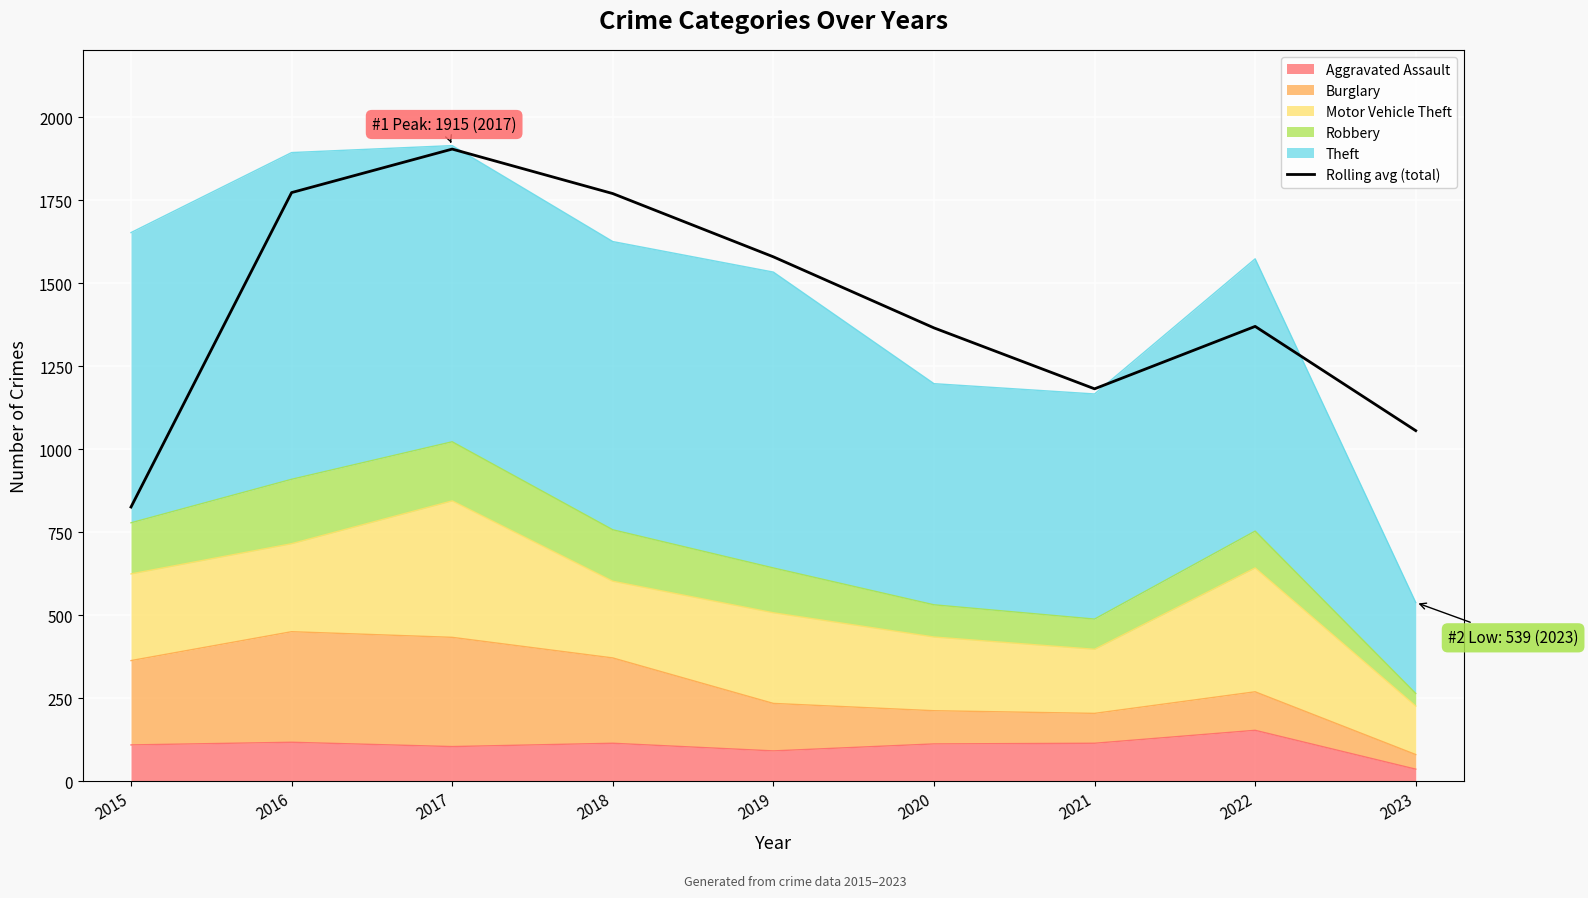

Count the number of values greater than 1370.

5